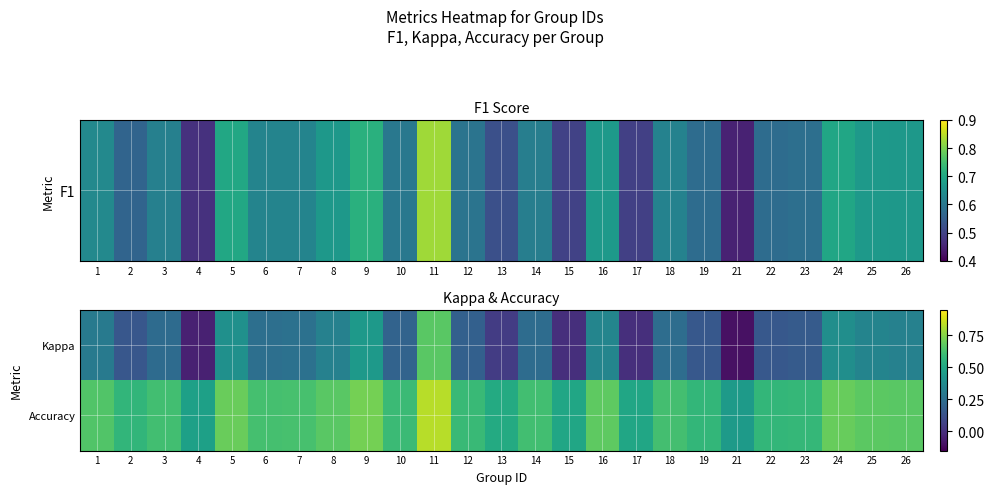

What is the spread (max minus min) of values at 6?

0.4